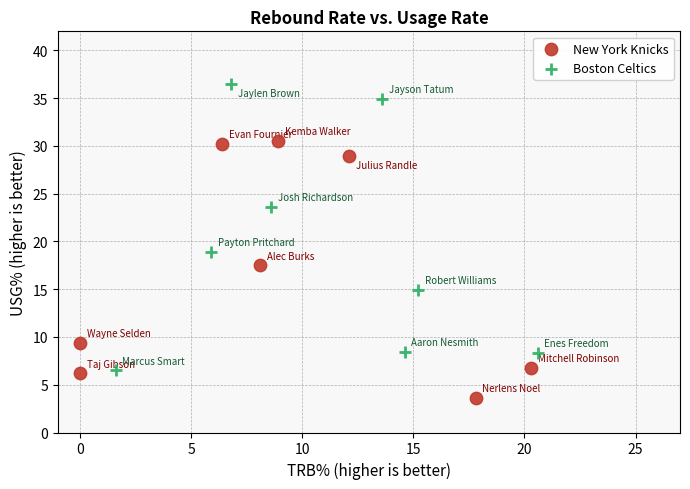

Which series contains the lowest Y value?

New York Knicks